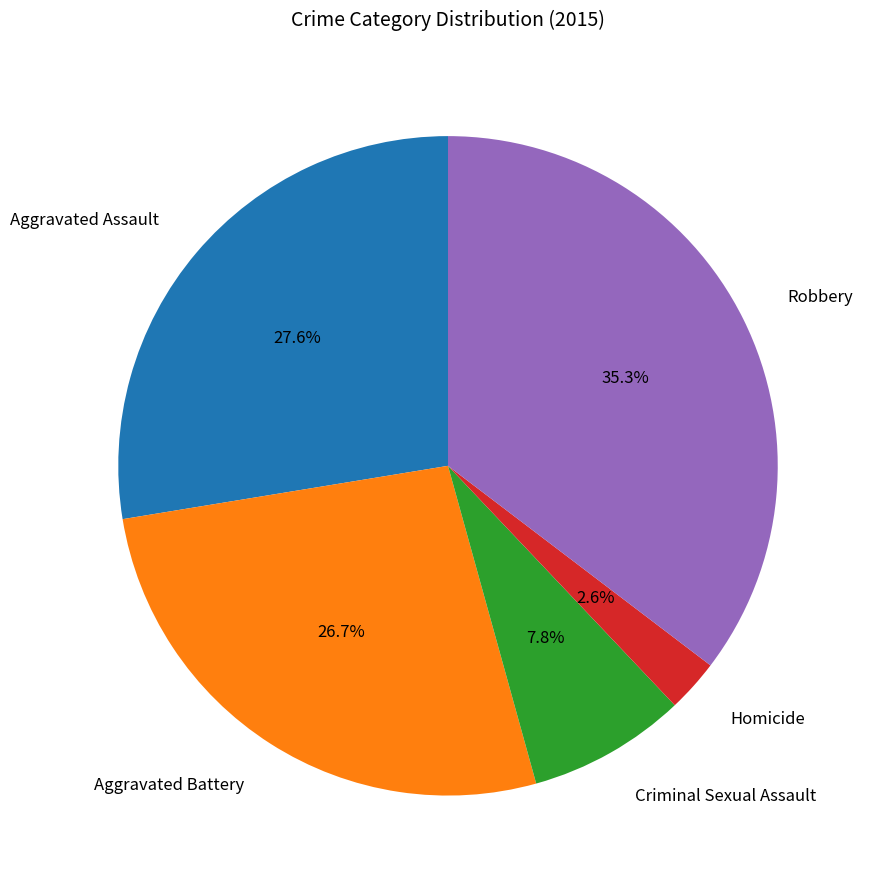

To the nearest percent, what portion does Homicide represent?

3%